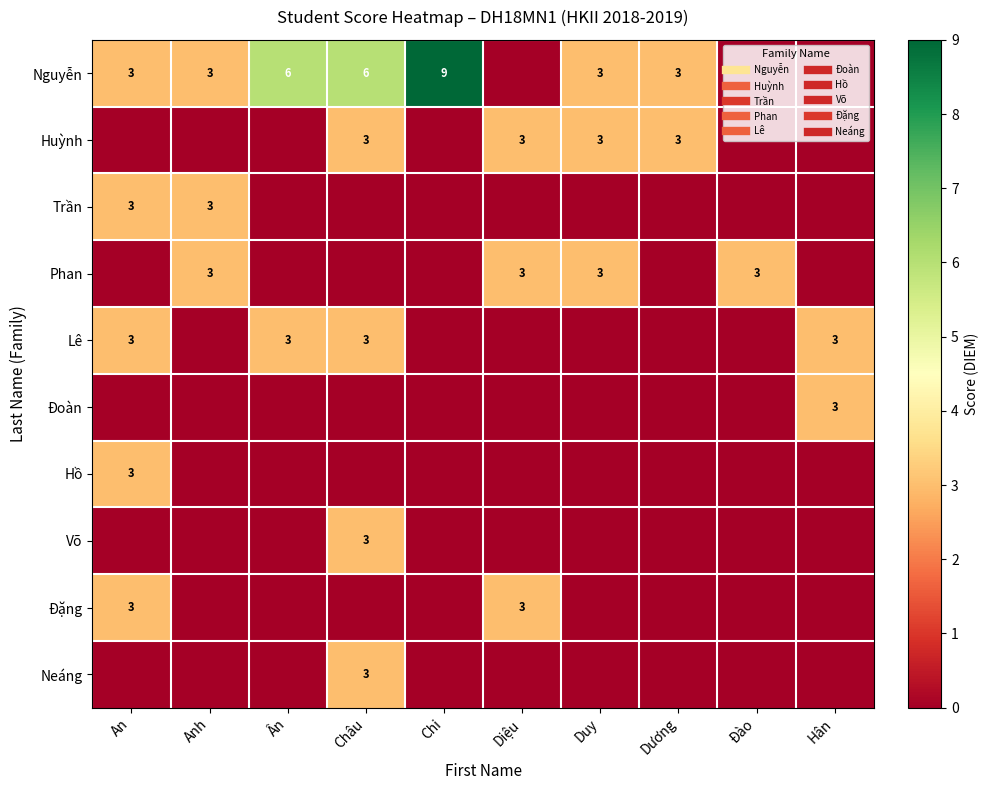

At how many categories does at least one series exceed 8?

1